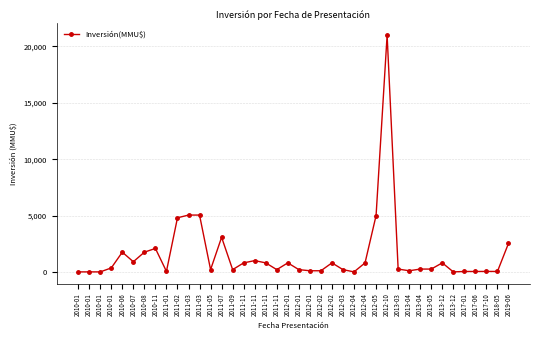

What is the approximate value at 2017-10, to the nearest 10?

40